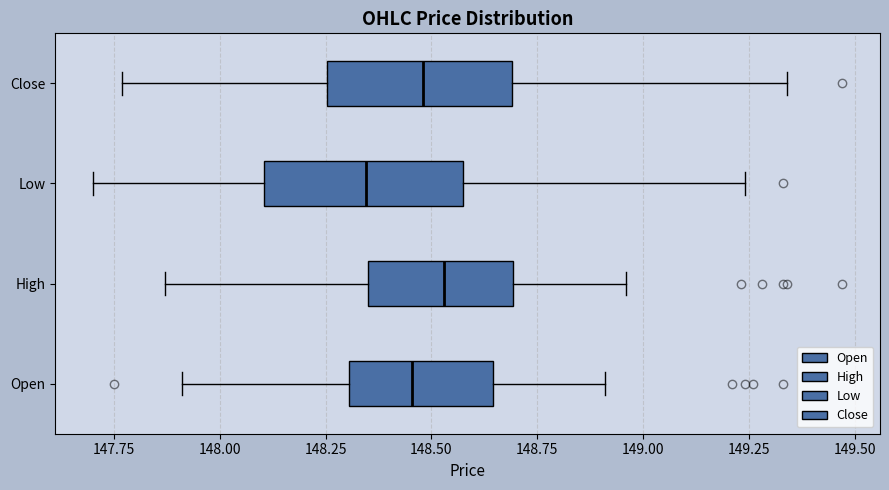

Which box has the furthest to the right median line?

High